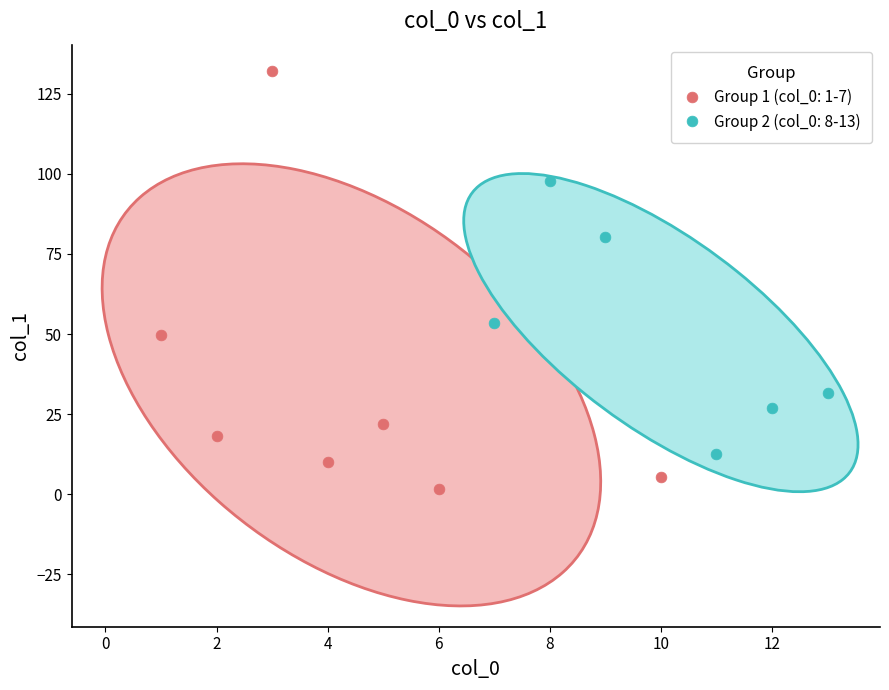

Which series contains the lowest Y value?

Group 1 (col_0: 1-7)